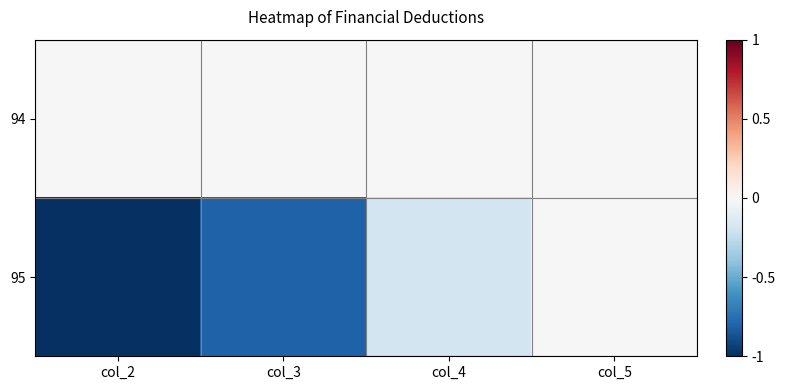

At which category is the sum across all series the highest?

col_5